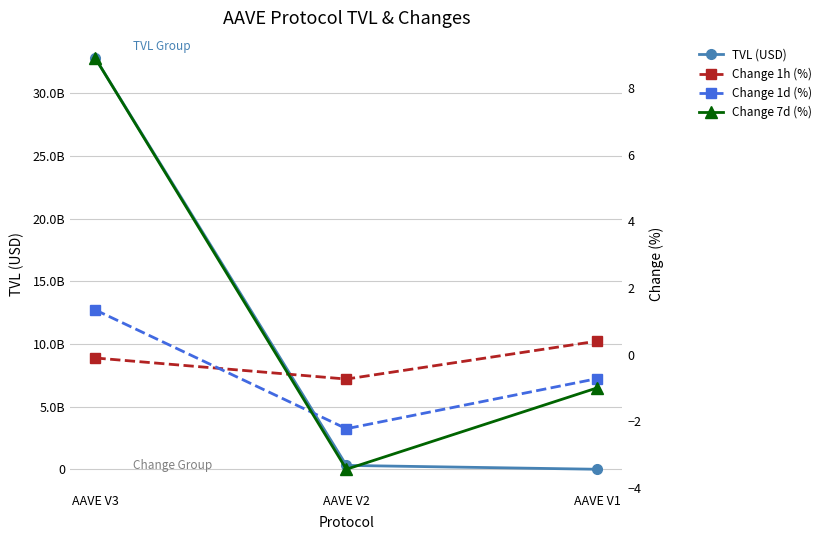

Reading left to right, transcribe all the data shown in this chart.

TVL (USD): 32767890681.9	321646249.3	14002509.4
Change 1h (%): -0.1	-0.7	0.4
Change 1d (%): 1.3	-2.2	-0.7
Change 7d (%): 8.9	-3.4	-1.0